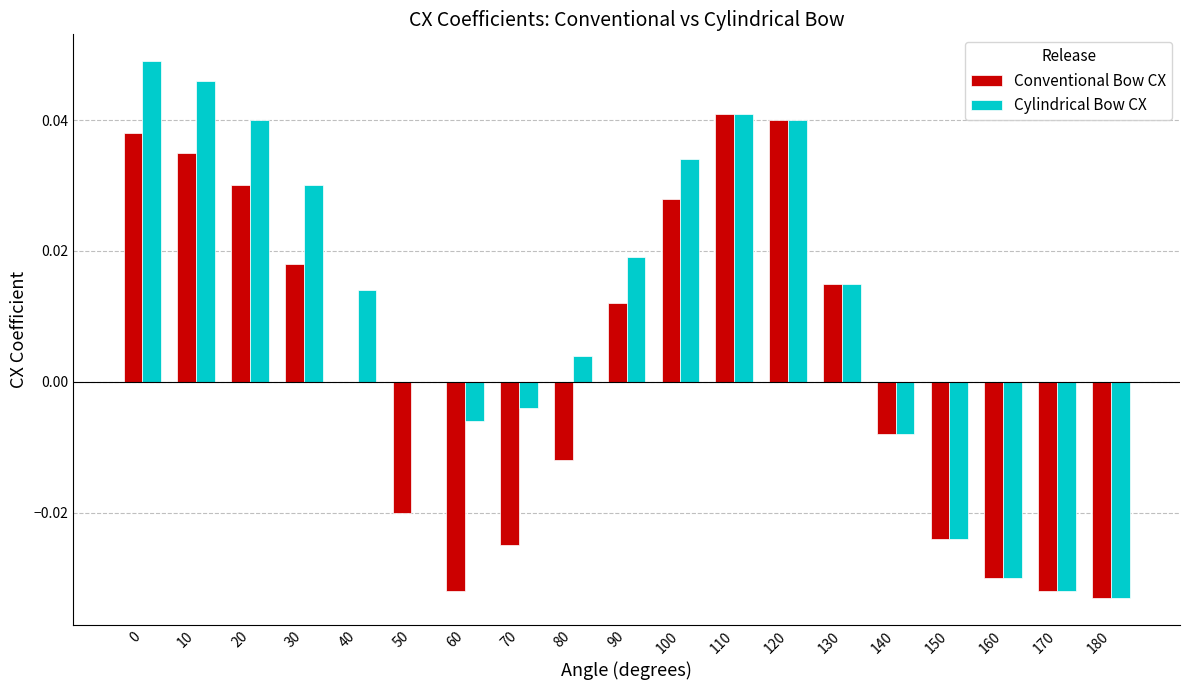

What are all the series names shown in the legend?

Conventional Bow CX, Cylindrical Bow CX